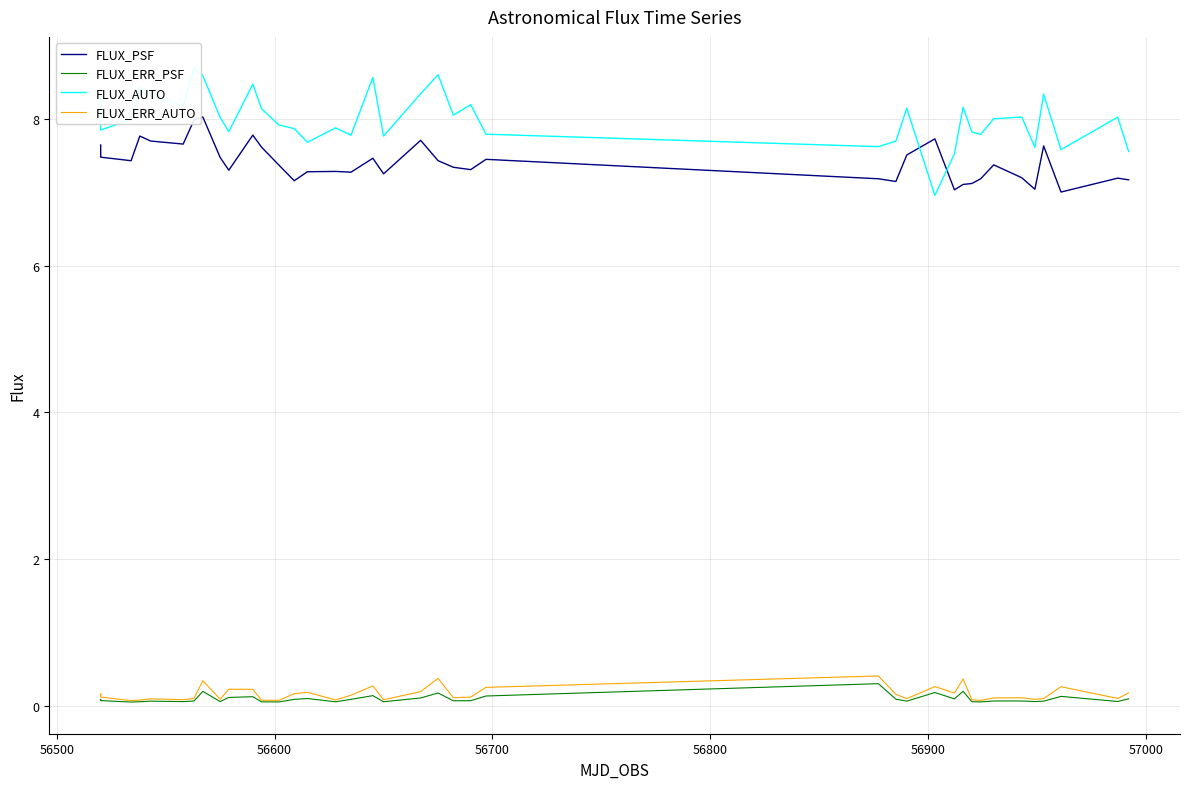

True or false: FLUX_PSF and FLUX_ERR_AUTO intersect in this chart.

False